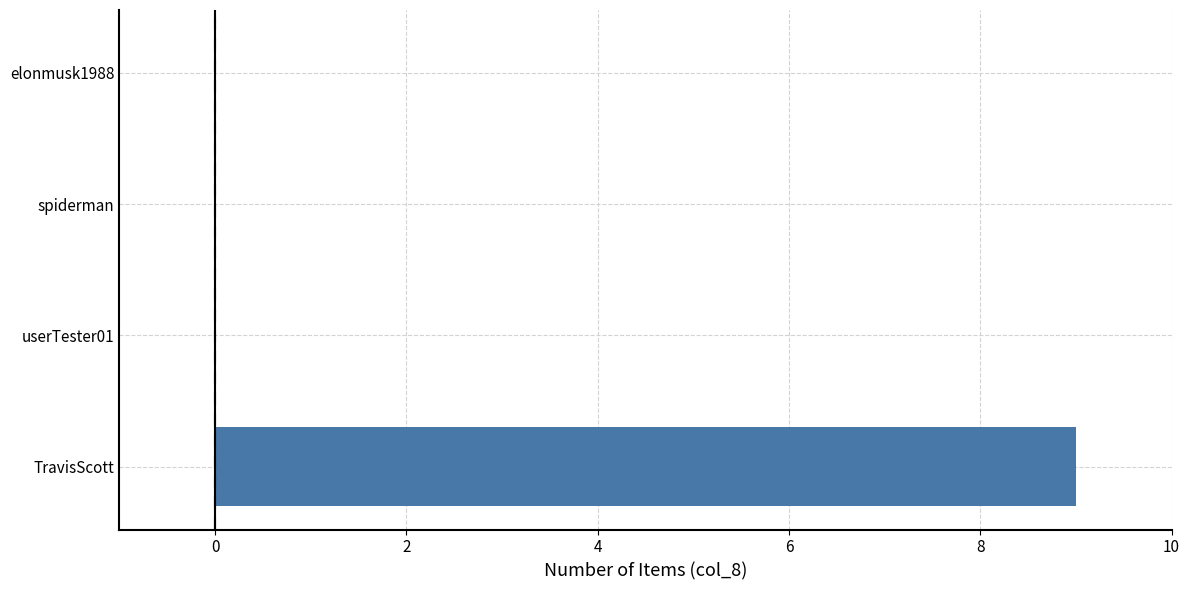

Count the number of data series in this chart.

1